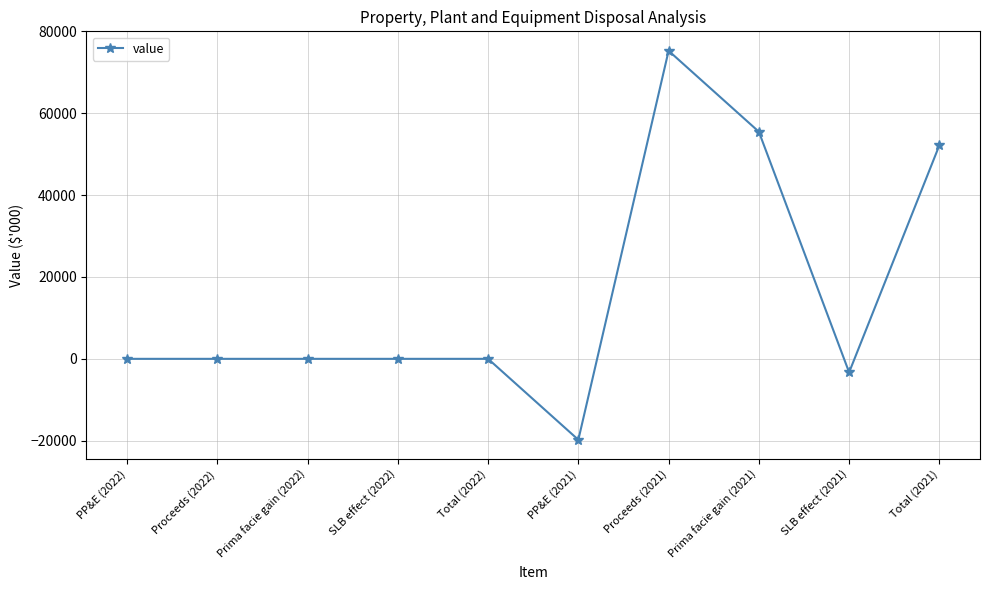

At which label is the value closest to 27744?

Total (2021)